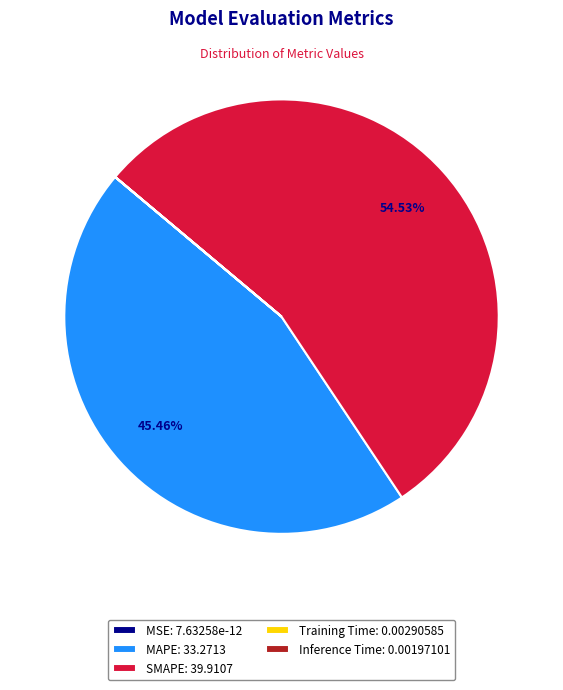

Is there a majority slice in this chart?

Yes